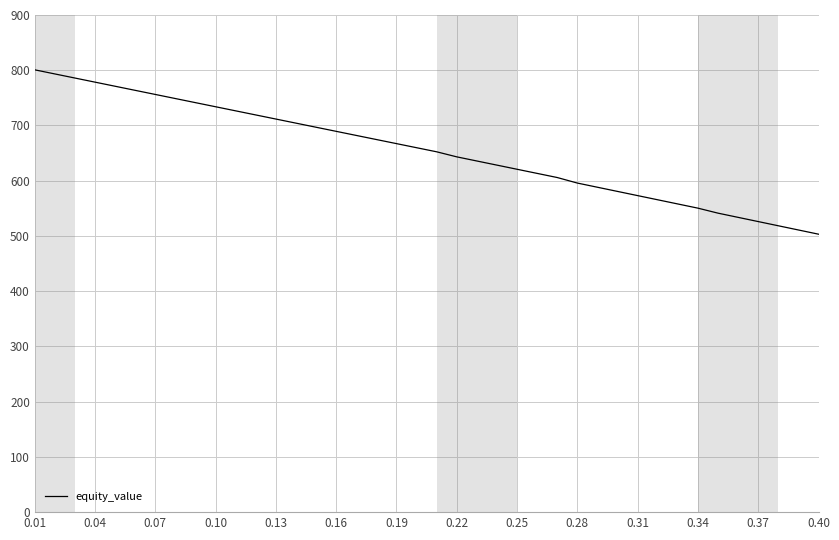

What is the smallest value displayed?

503.2